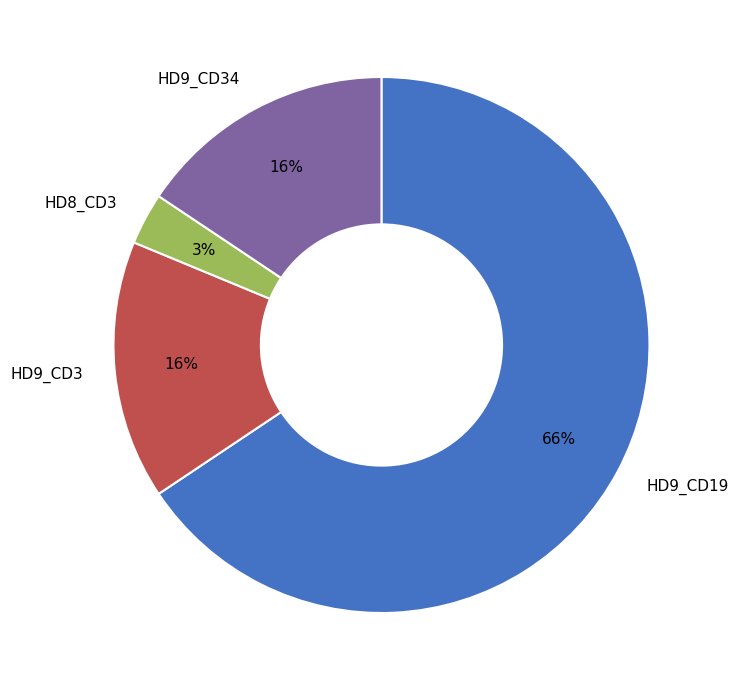

Between HD8_CD3 and HD9_CD19, which is larger?

HD9_CD19